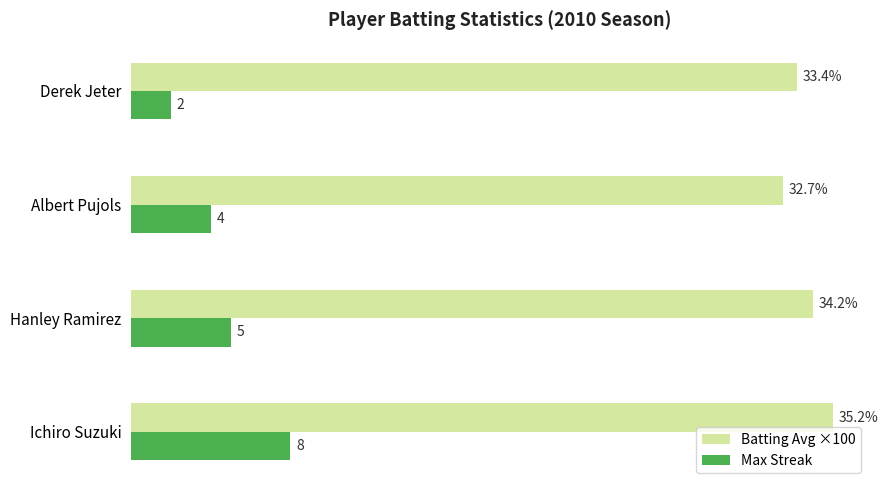

Which label corresponds to the largest value in the chart?

Ichiro Suzuki